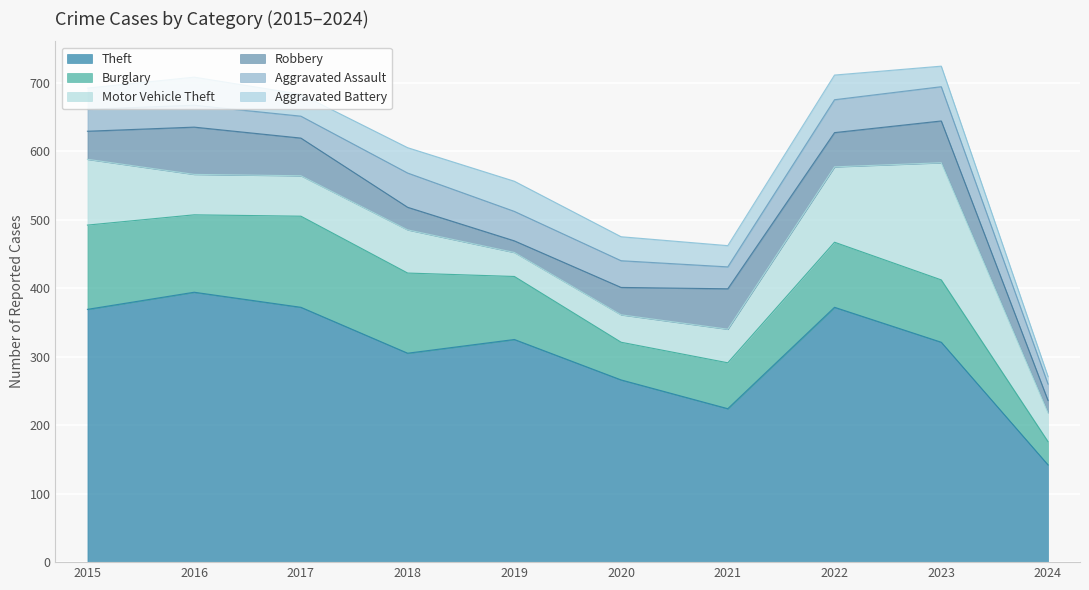

What is the value of the Aggravated Assault point at the 2nd from the left?

32